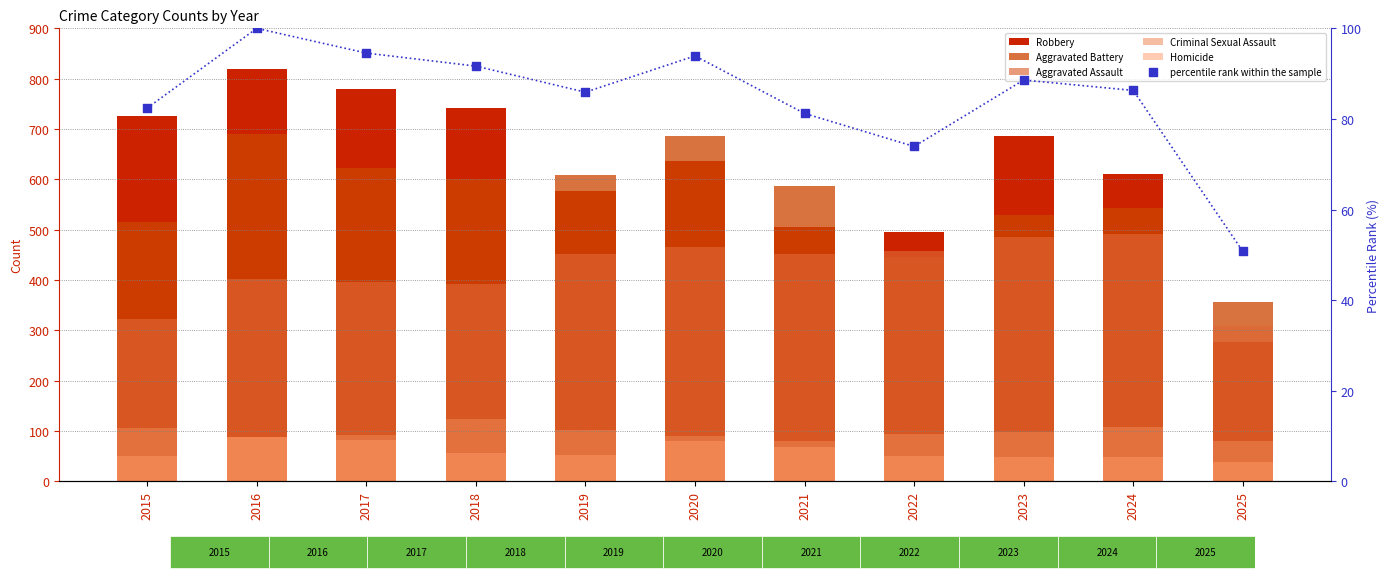

Which series has the largest Y range (max minus min)?

Robbery